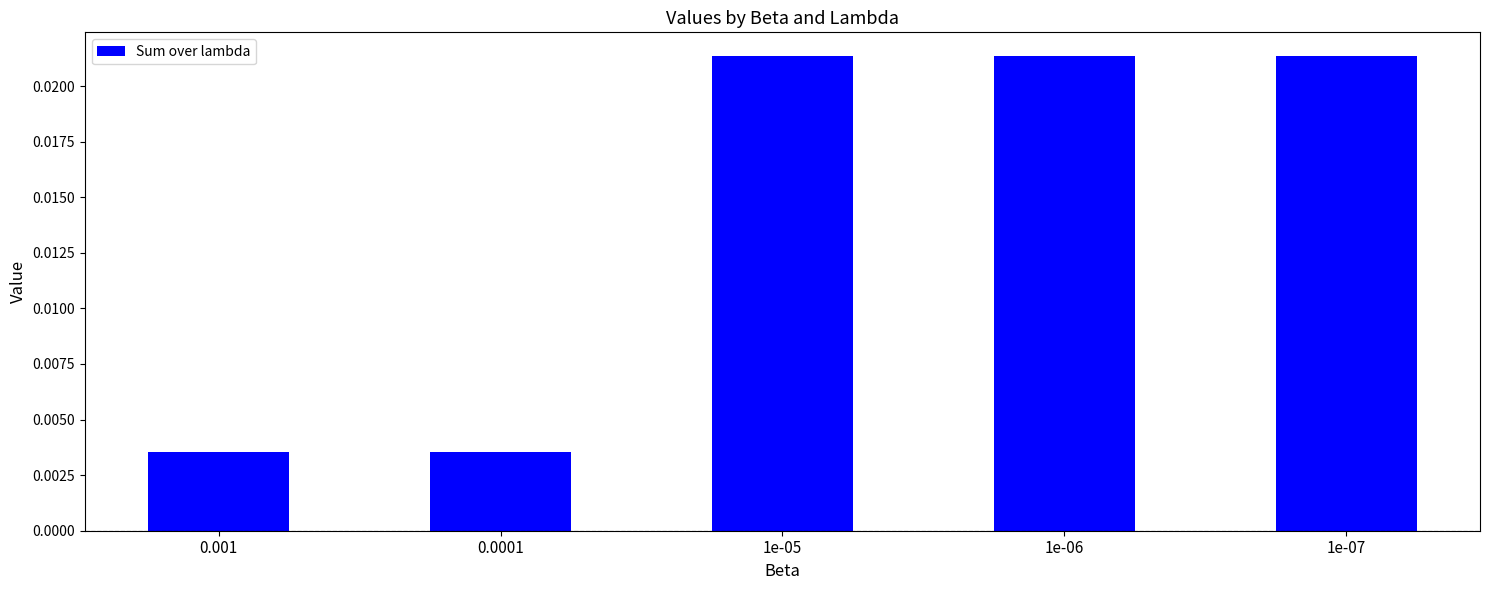

How many values are between 0 and 1?

5